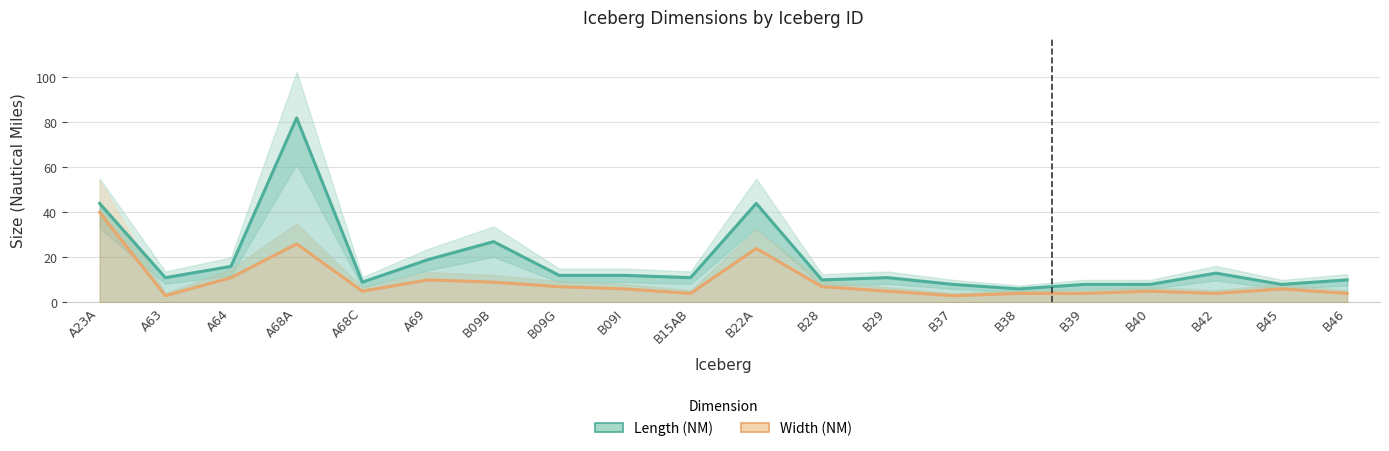

At which category does the chart reach its minimum across all series?

A63